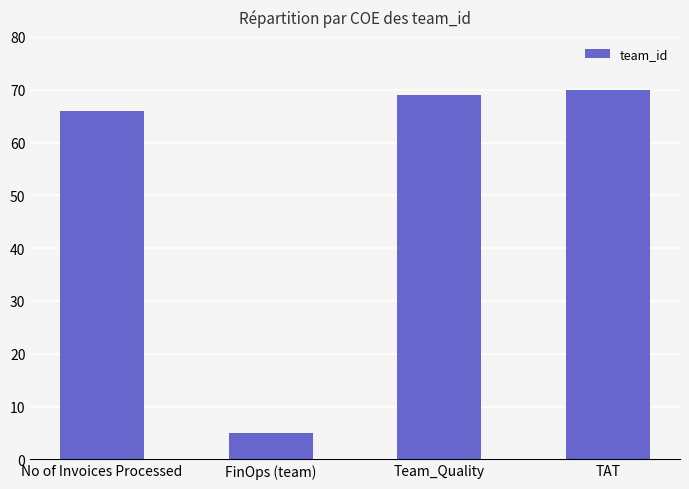

Reading left to right, extract all data points from this chart.

No of Invoices Processed=66	FinOps (team)=5	Team_Quality=69	TAT=70